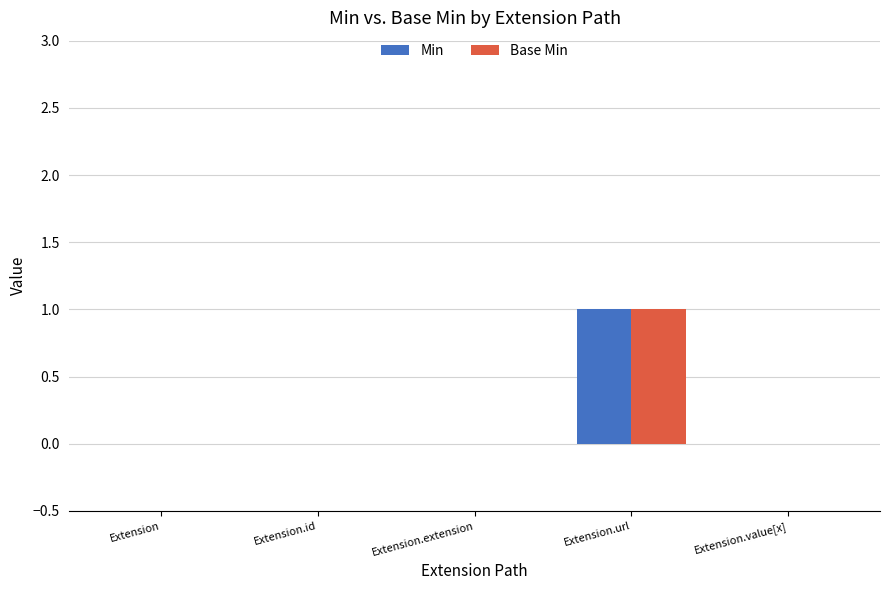

The Min series shows 0 at Extension.id. True or false?

True